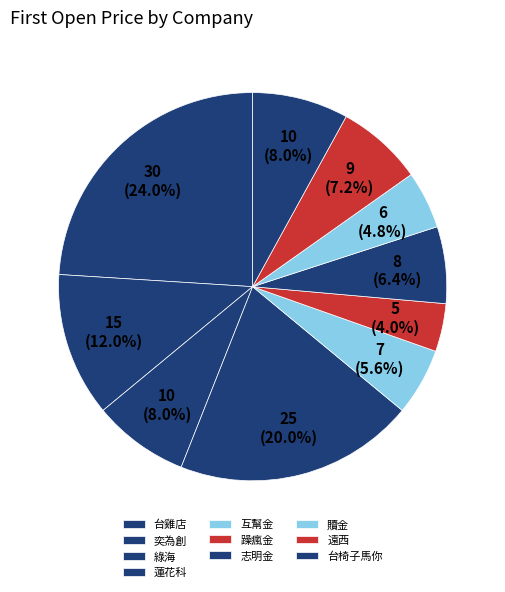

What percentage is NOT represented by 綠海?

92.0%